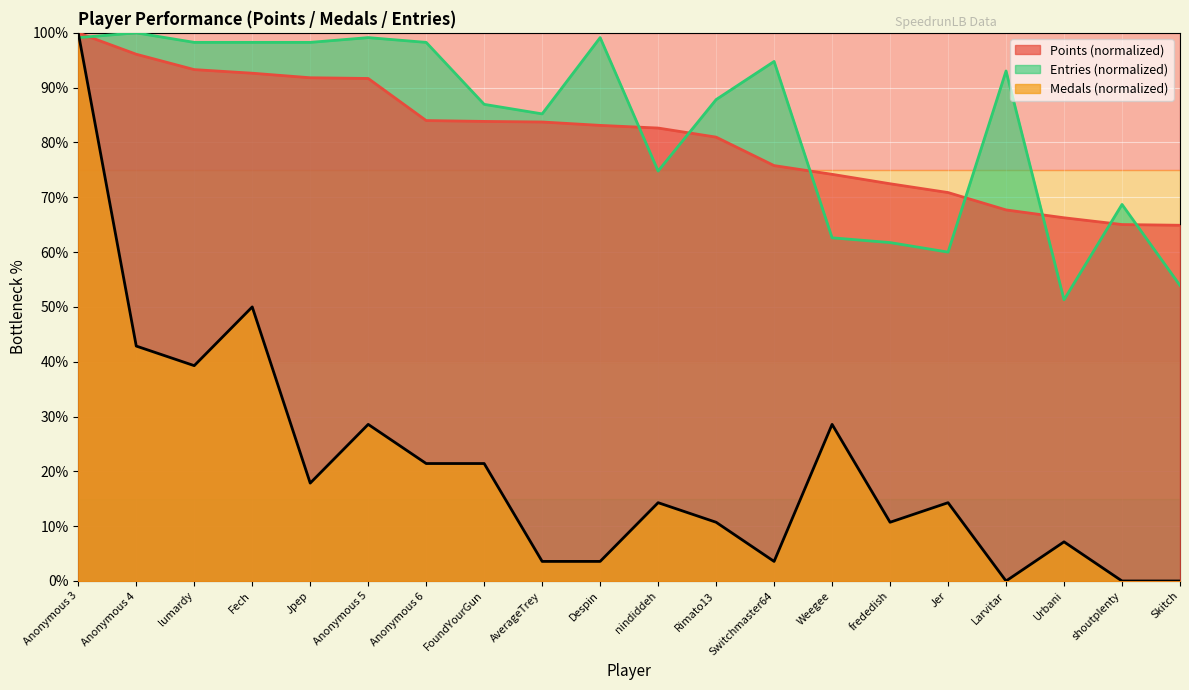

What is the sum of all Medals values?

417.9